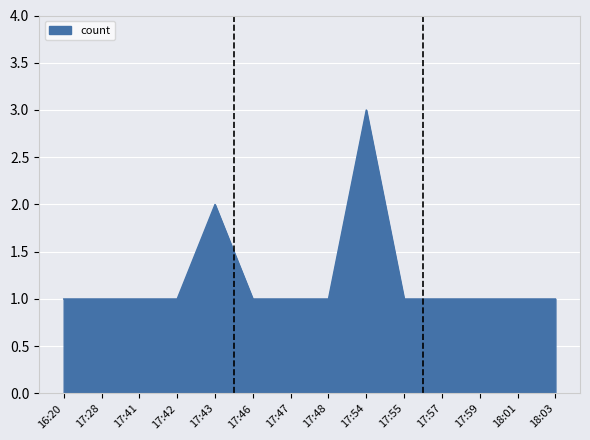

The value at 17:28 is 1. True or false?

True